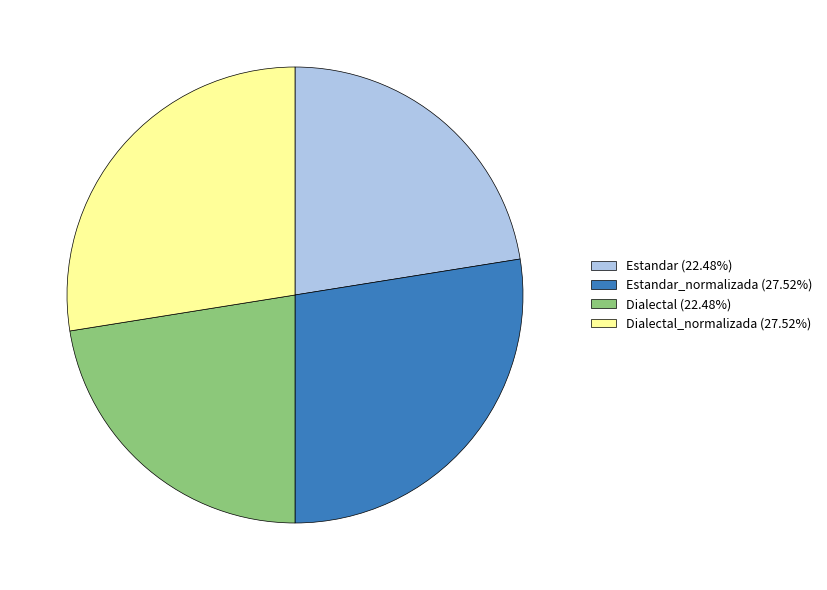

Does Dialectal (22.48%) represent more than half of the total?

No